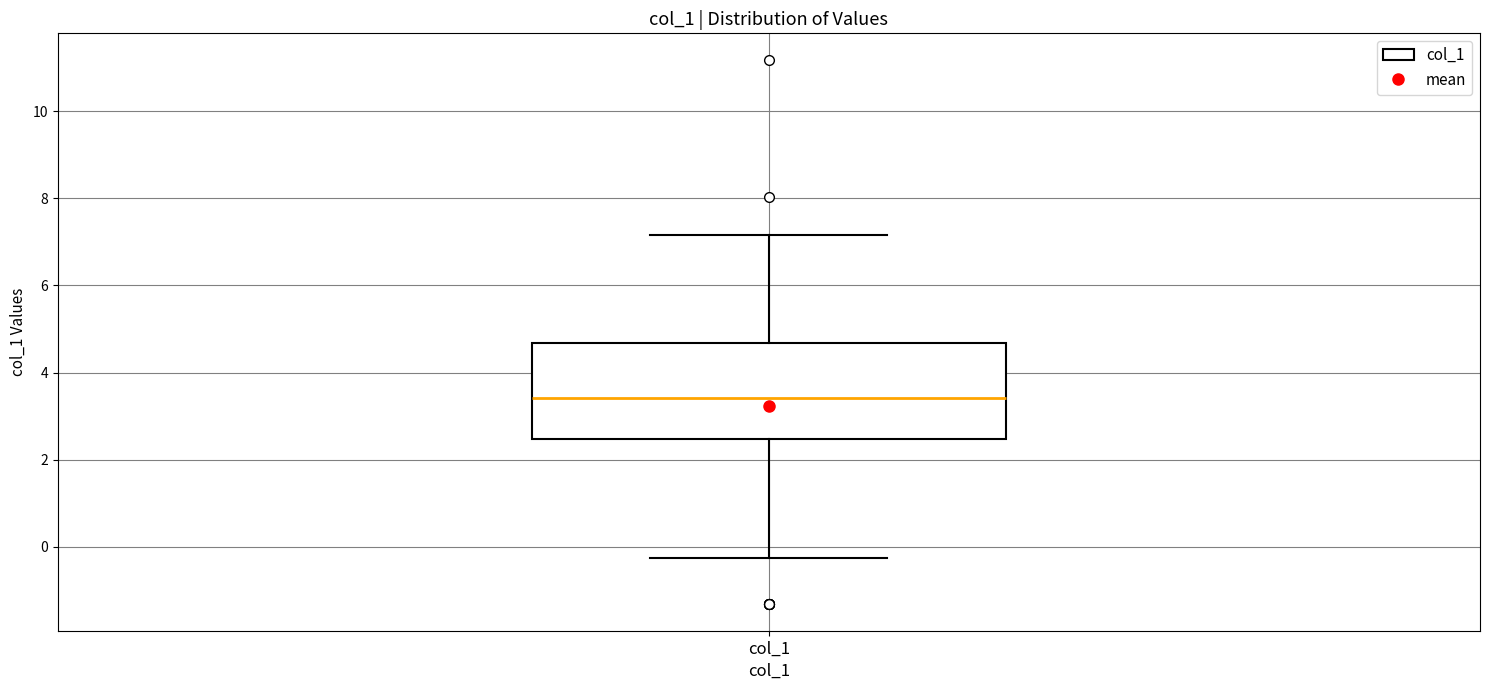

Transcribe this box plot: give where the median line is, the range the box spans, and where the two whiskers end, as read against the y-axis. The values are not printed on the chart, so give them approximately, as read against the axis.

median 3.4, box 2.4 to 4.6, whiskers -0.2 to 7.2